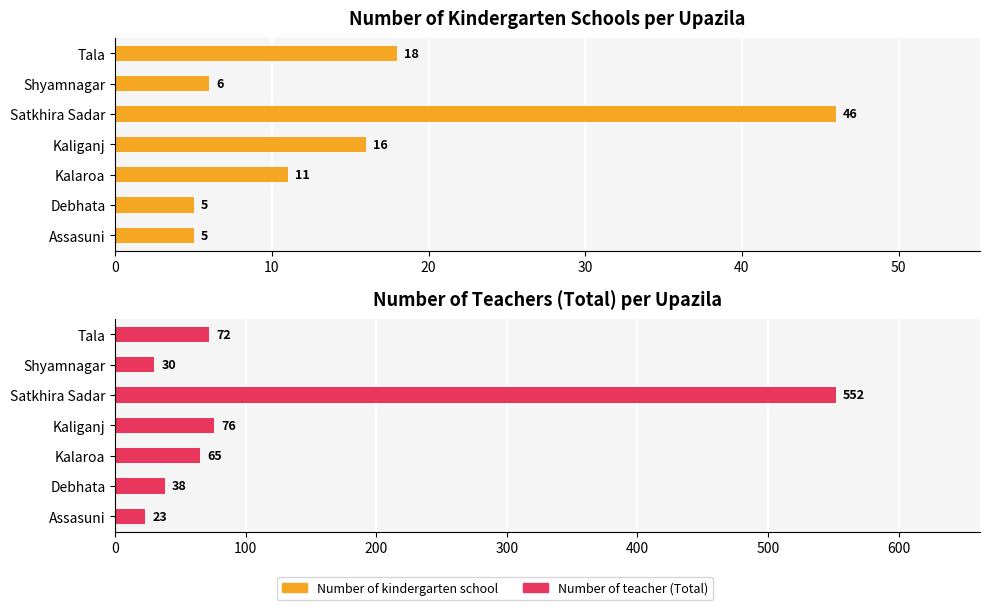

What is the difference between the maximum and minimum values in the Number of kindergarten school series?

41